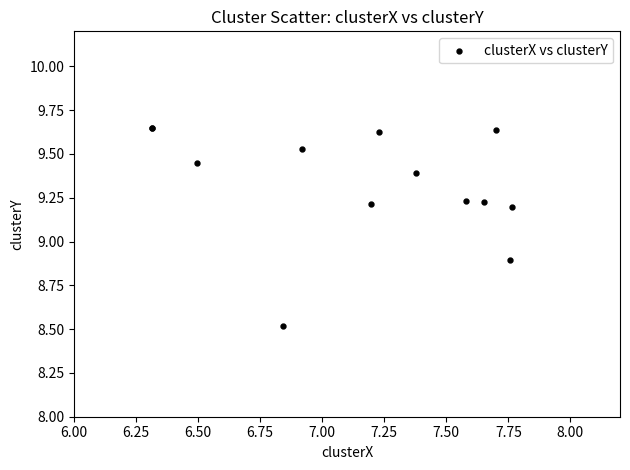

What Y value in the scatter plot is closest to 9?

8.9